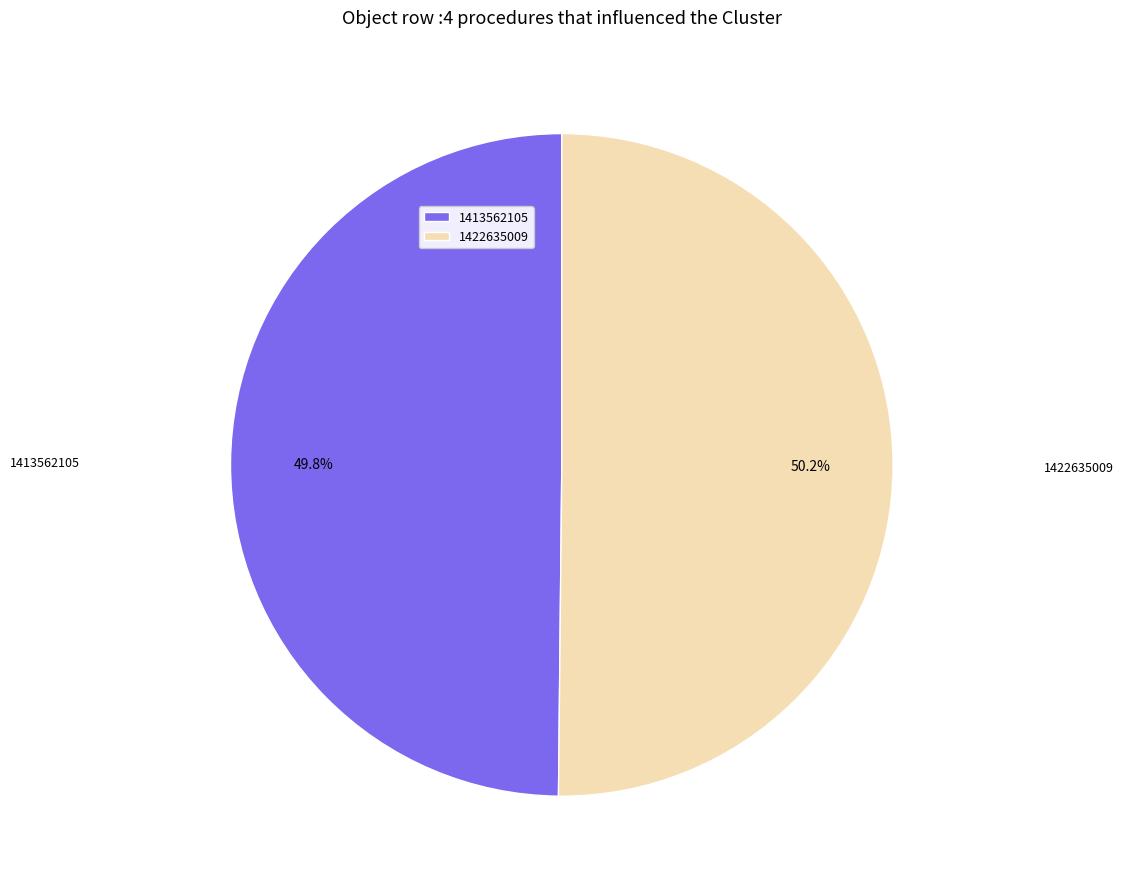

Is there any slice that represents more than half of the pie?

Yes